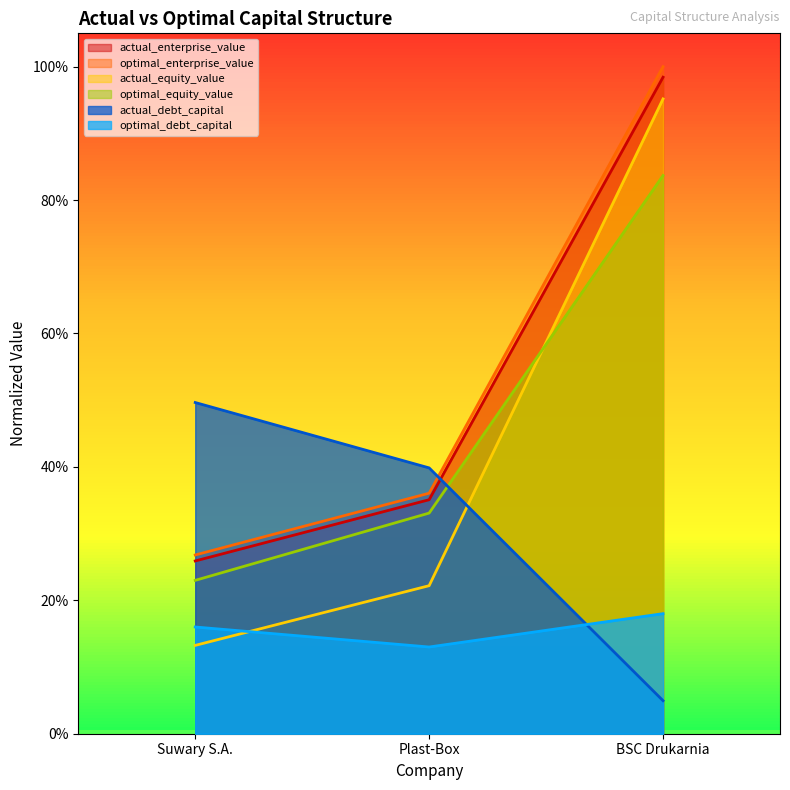

Reading right to left, list all the values displayed in this chart.

actual_debt_capital: 0.0	0.4	0.5
optimal_debt_capital: 0.2	0.1	0.2
actual_equity_value: 1.0	0.2	0.1
optimal_equity_value: 0.8	0.3	0.2
actual_enterprise_value: 1.0	0.4	0.3
optimal_enterprise_value: 1.0	0.4	0.3